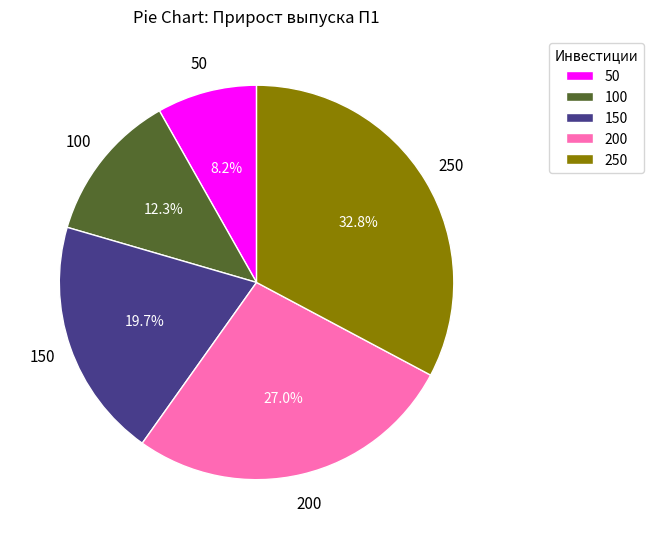

True or false: 250 accounts for 25% of the total.

False